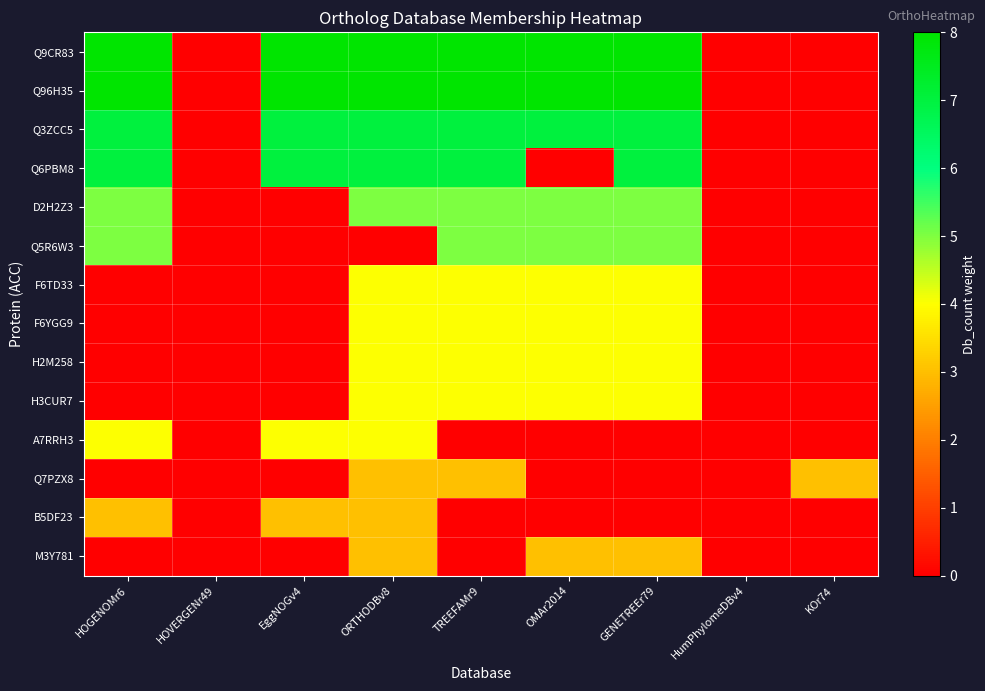

At which category is the sum across all series the highest?

ORTHODBv8